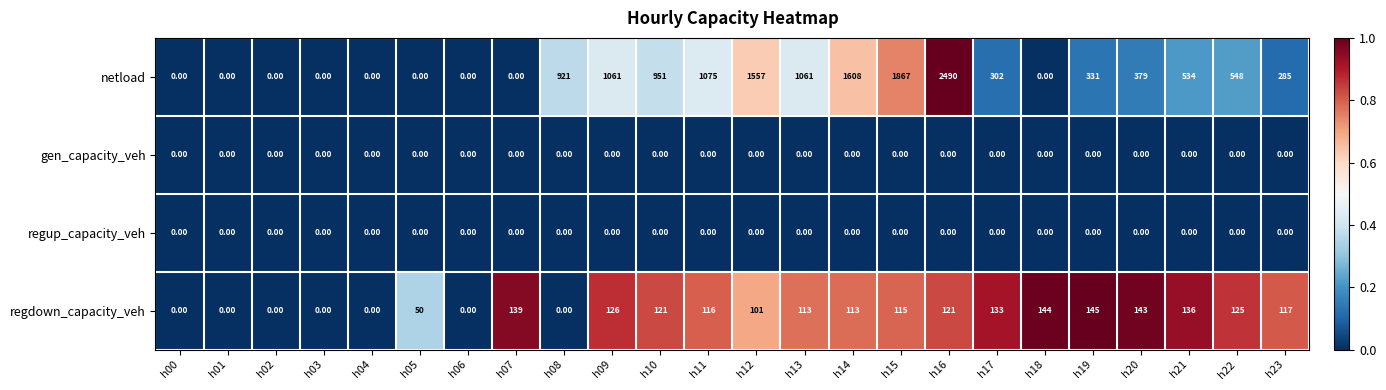

Count the number of data series in this chart.

4